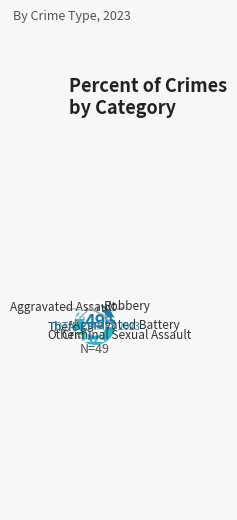

To the nearest percent, what is the difference between the largest and smallest slice percentages?

61%